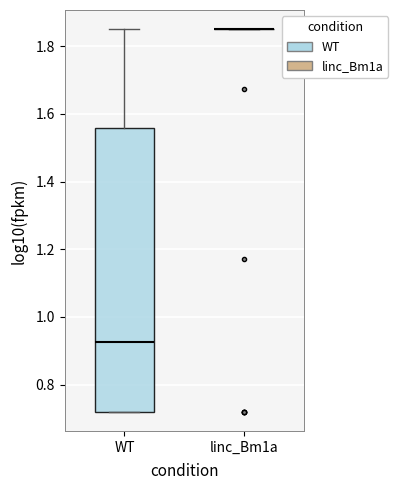

Reading left to right, read every box against the y-axis: the position of its median line, the range the box covers, and the ends of its whiskers. The values are not printed on the chart, so give them approximately, as read against the axis.

WT: median 0.92, box 0.72 to 1.56, whiskers 0.72 to 1.86
linc_Bm1a: box collapsed to a line at 1.86, whiskers 1.86 to 1.86